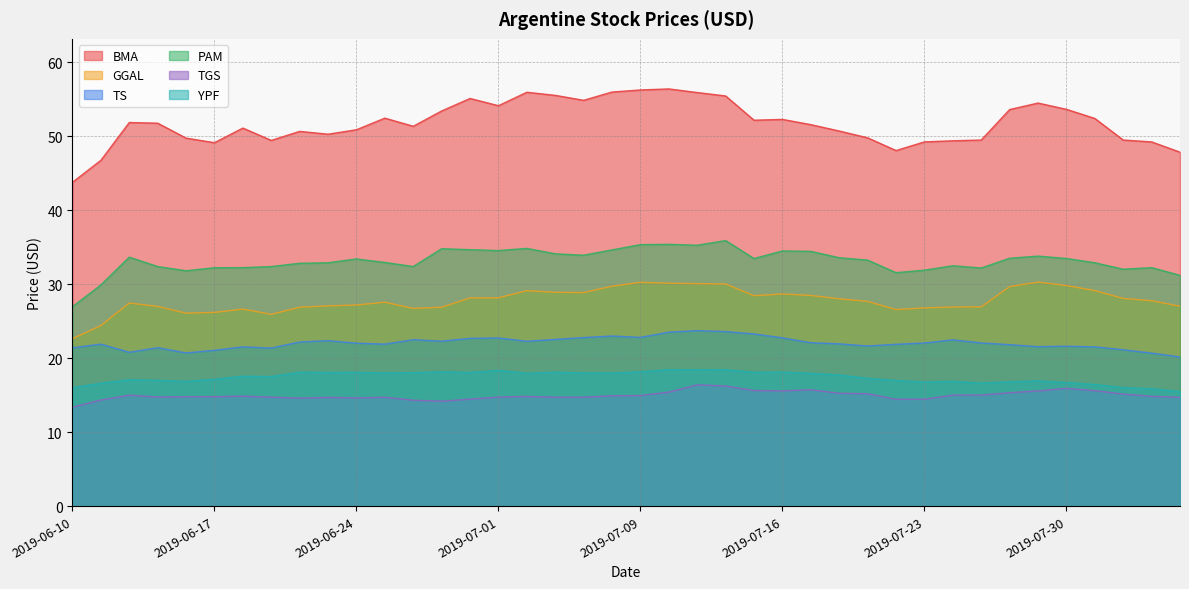

Does the chart display data point markers on the line(s)?

No